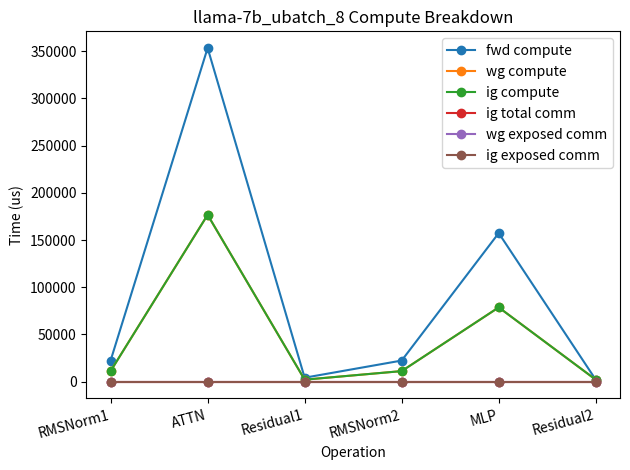

At how many categories does at least one series exceed 172126?

1